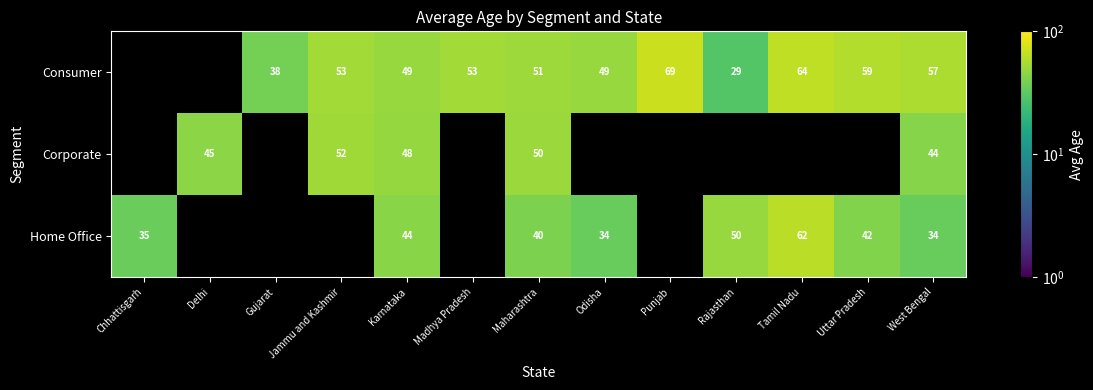

Is the value of Home Office at Rajasthan greater than the value of Consumer at Gujarat?

Yes